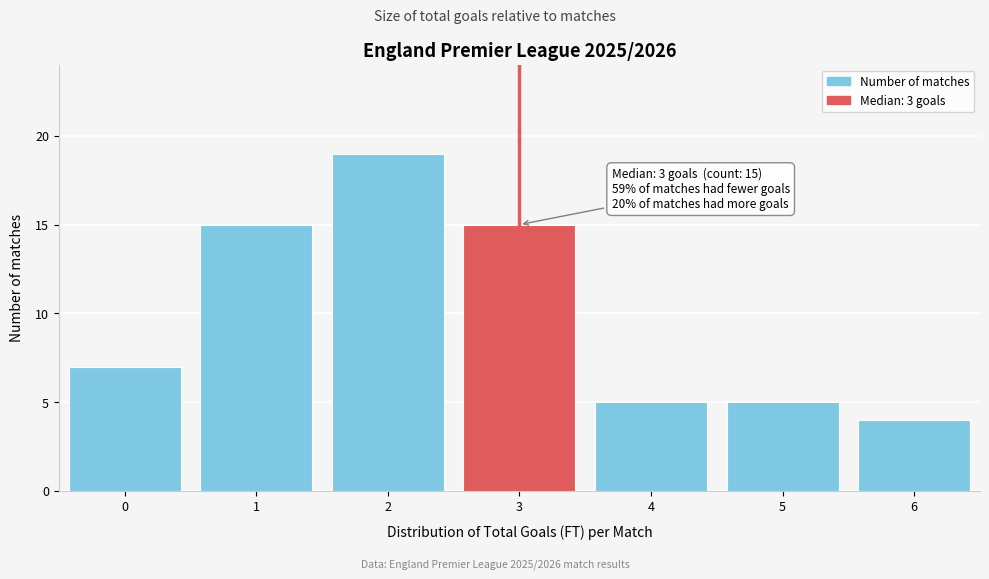

Reading right to left, transcribe all the data shown in this chart.

6=4	5=5	4=5	3=15	2=19	1=15	0=7